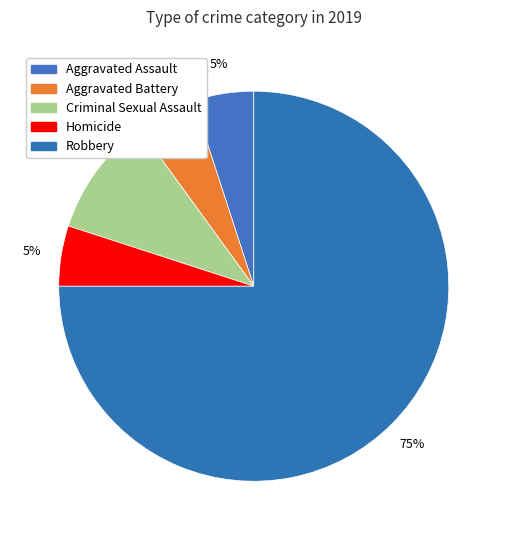

Which has a higher value, Homicide or Aggravated Assault?

Homicide